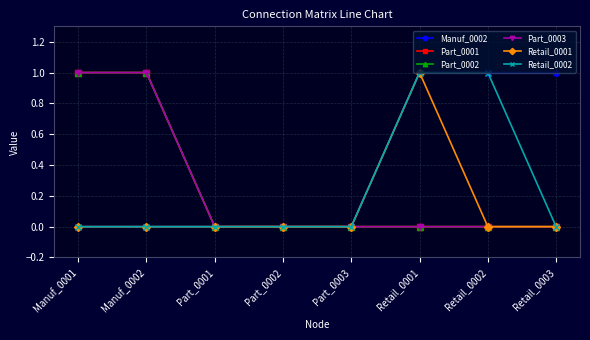

True or false: Part_0002 and Manuf_0002 intersect in this chart.

False